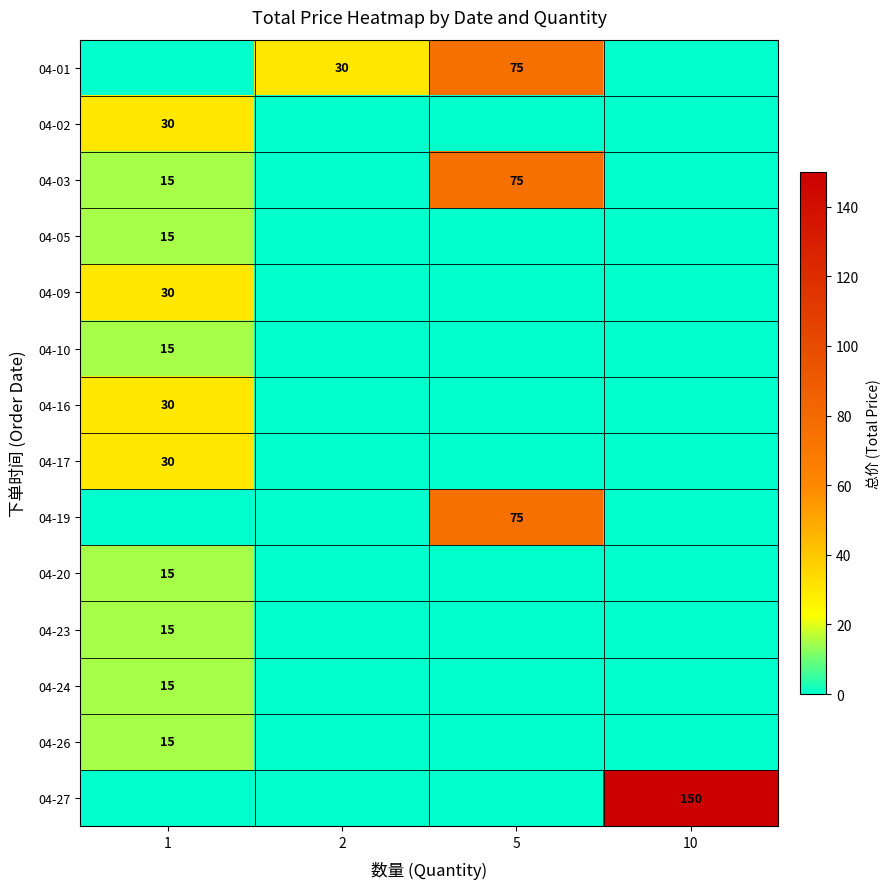

Is the value of 04-10 at 1 greater than the value of 04-16 at 1?

No